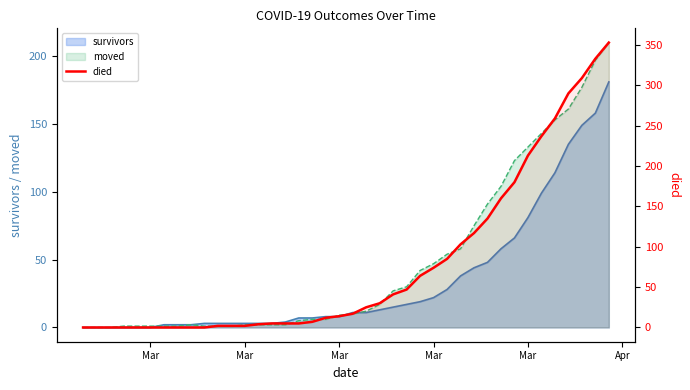

How many lines are shown in the chart?

1